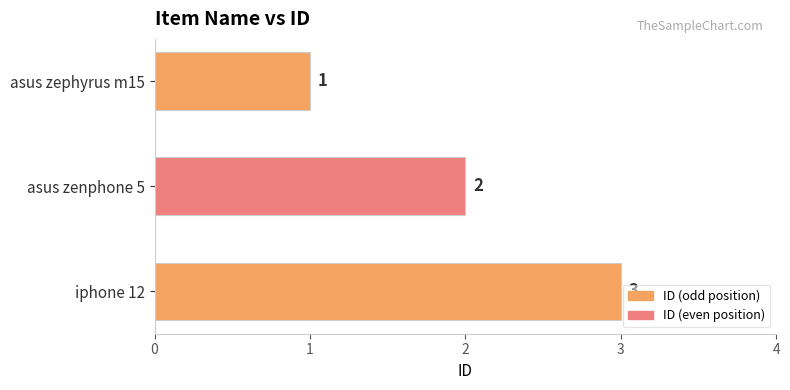

What is the ratio of the value at asus zenphone 5 to the value at asus zephyrus m15?

2.0